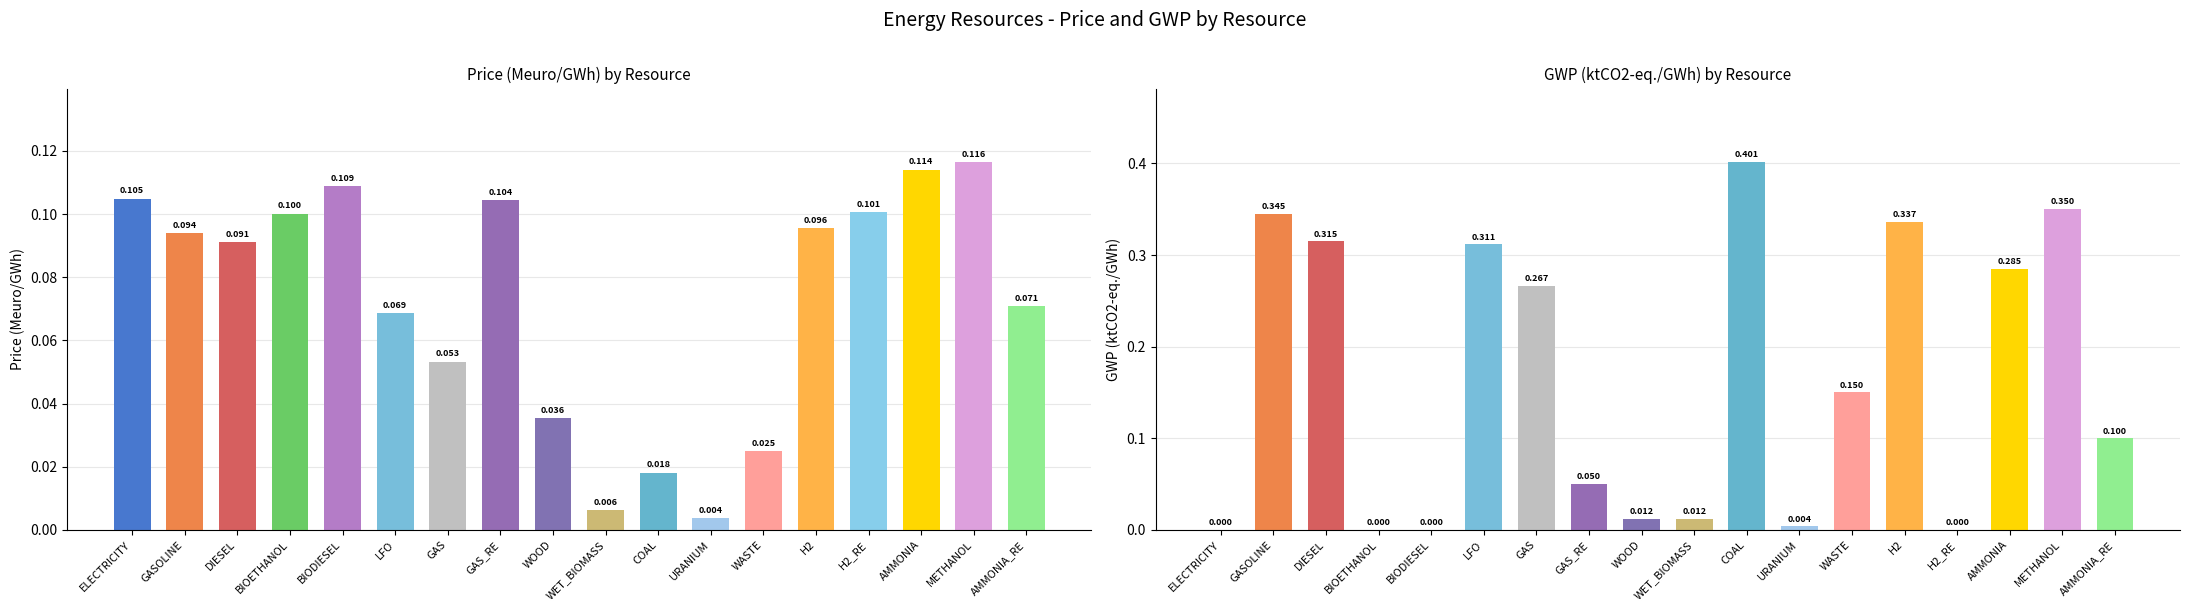

Reading left to right, transcribe all the data shown in this chart.

c_op: ELECTRICITY=0.1	GASOLINE=0.1	DIESEL=0.1	BIOETHANOL=0.1	BIODIESEL=0.1	LFO=0.1	GAS=0.1	GAS_RE=0.1	WOOD=0.0	WET_BIOMASS=0.0	COAL=0.0	URANIUM=0.0	WASTE=0.0	H2=0.1	H2_RE=0.1	AMMONIA=0.1	METHANOL=0.1	AMMONIA_RE=0.1
gwp_op: ELECTRICITY=0.0	GASOLINE=0.3	DIESEL=0.3	BIOETHANOL=0.0	BIODIESEL=0.0	LFO=0.3	GAS=0.3	GAS_RE=0.1	WOOD=0.0	WET_BIOMASS=0.0	COAL=0.4	URANIUM=0.0	WASTE=0.2	H2=0.3	H2_RE=0.0	AMMONIA=0.3	METHANOL=0.3	AMMONIA_RE=0.1